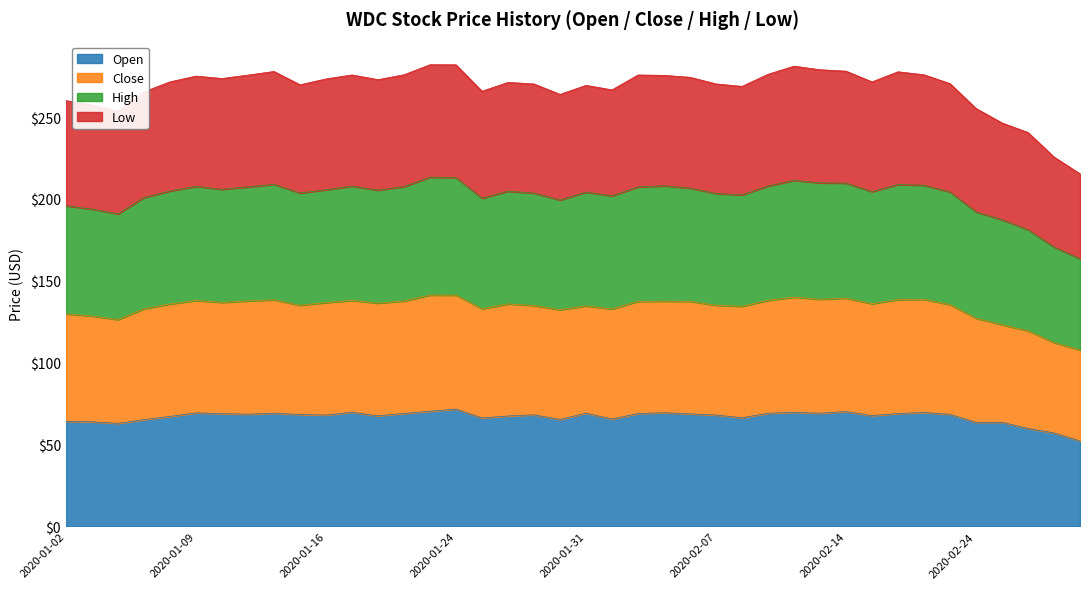

What is the highest value of the Open series?

71.7